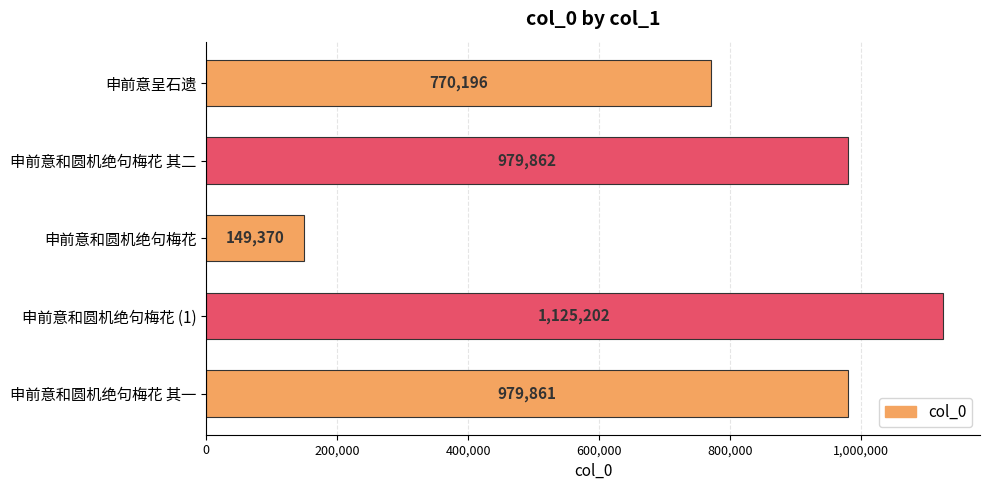

How many values are below 979861?

2